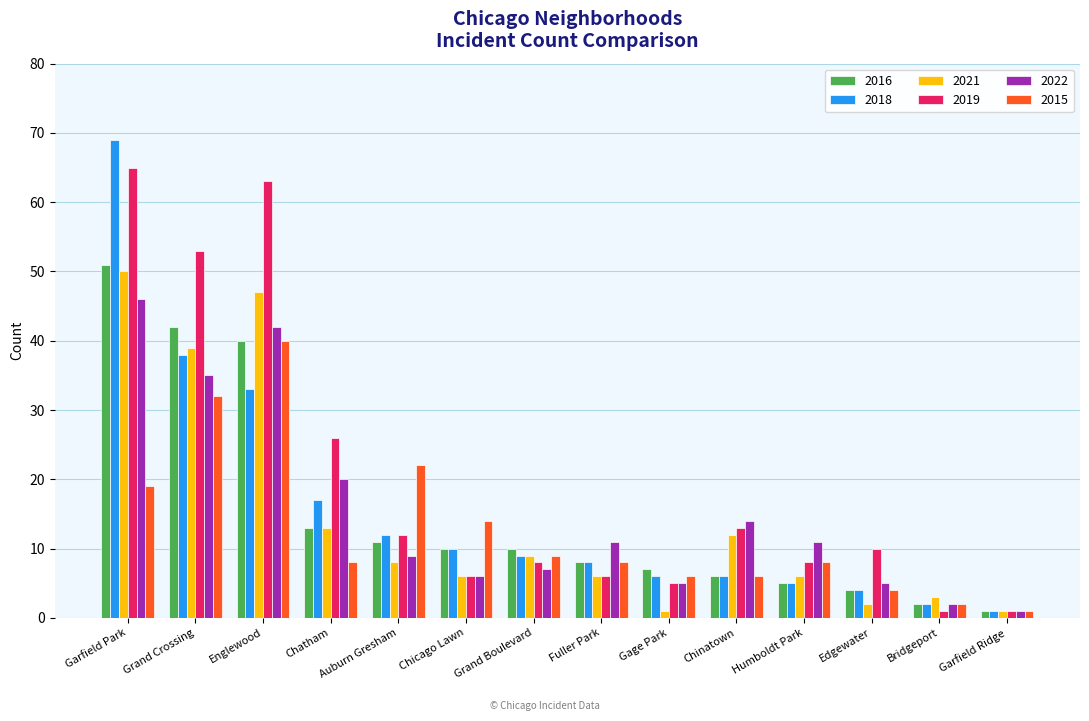

What is the average value of the 2015 series?

13